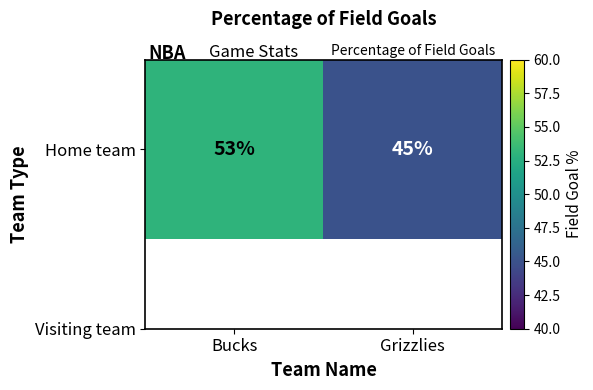

What is the sum of the values at Grizzlies and Bucks?

98